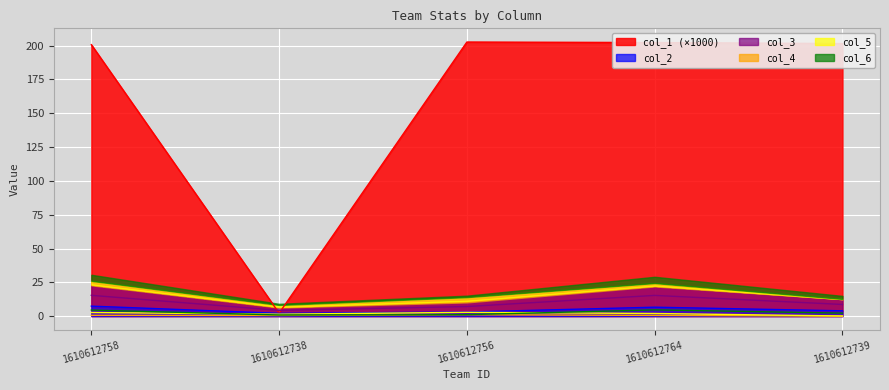

True or false: col_1 and col_4 intersect in this chart.

False